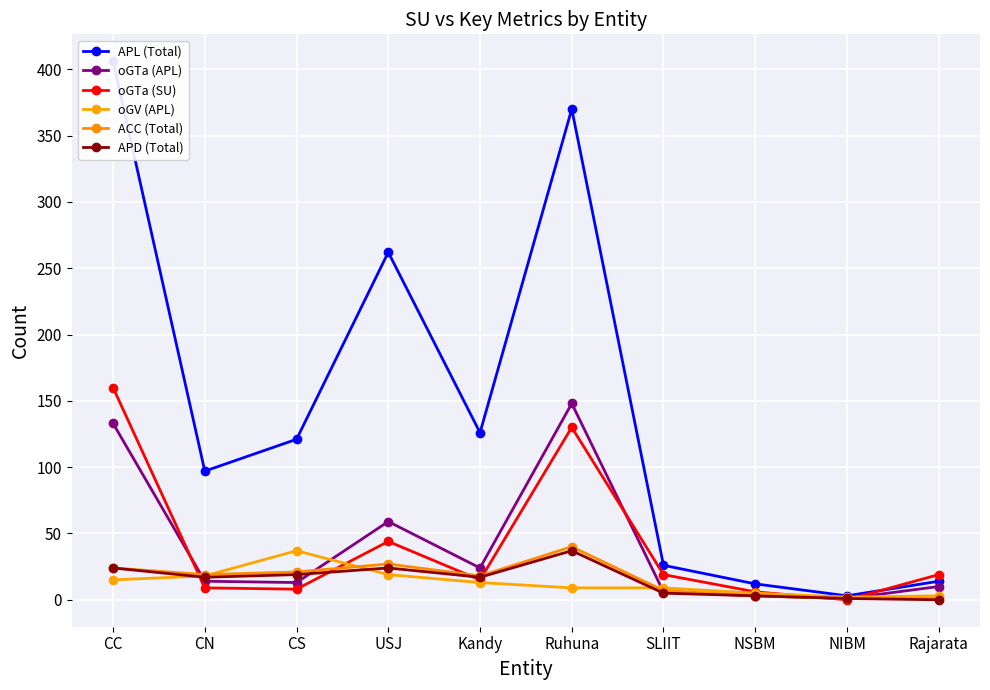

What is the label of the 10th point from the right?

CC